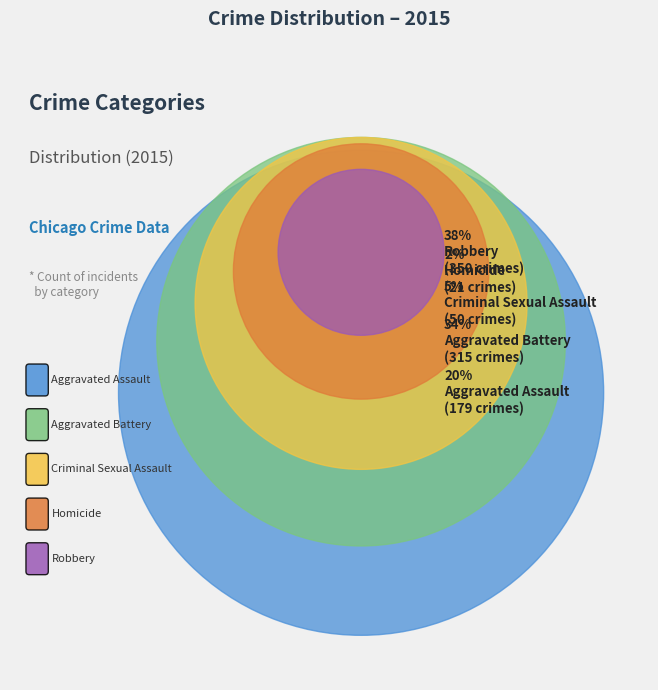

Is there a majority slice in this chart?

No